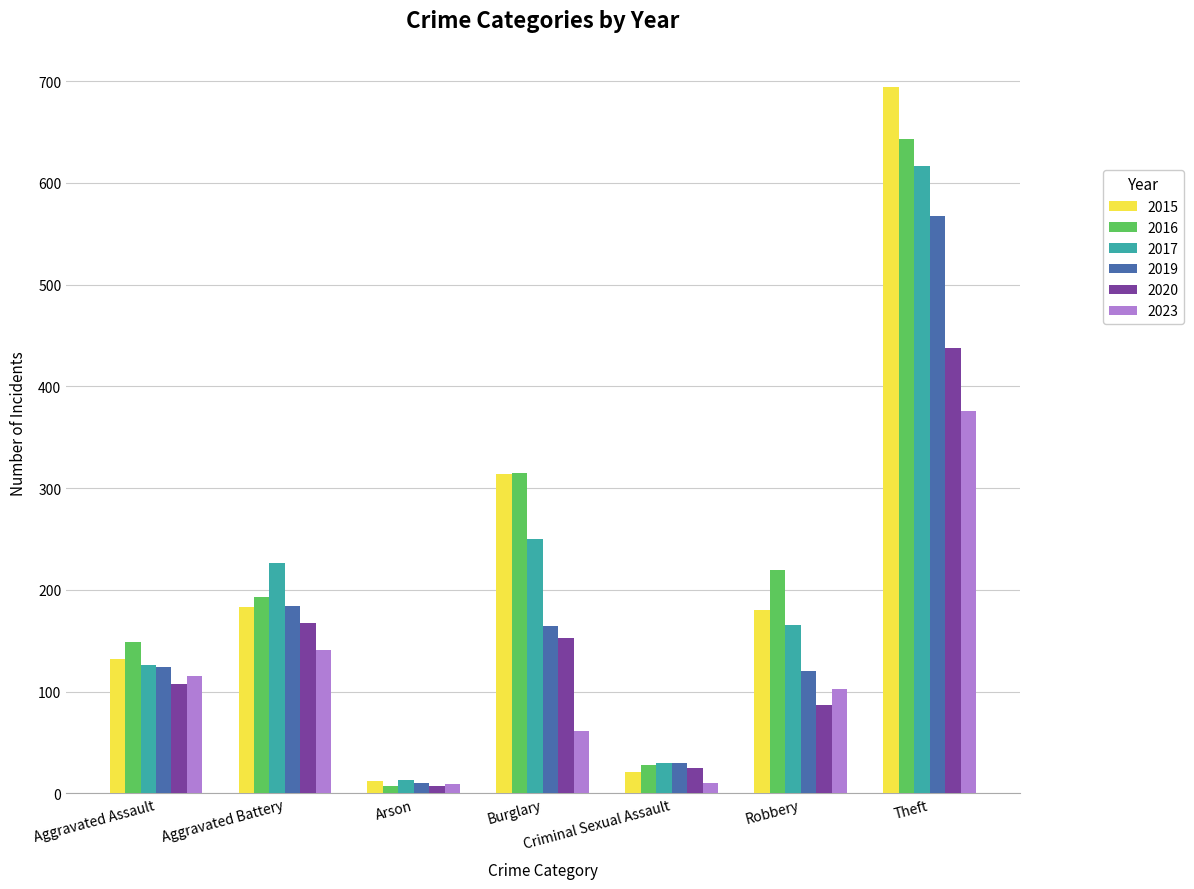

What is the average value of the 2016 series?

222